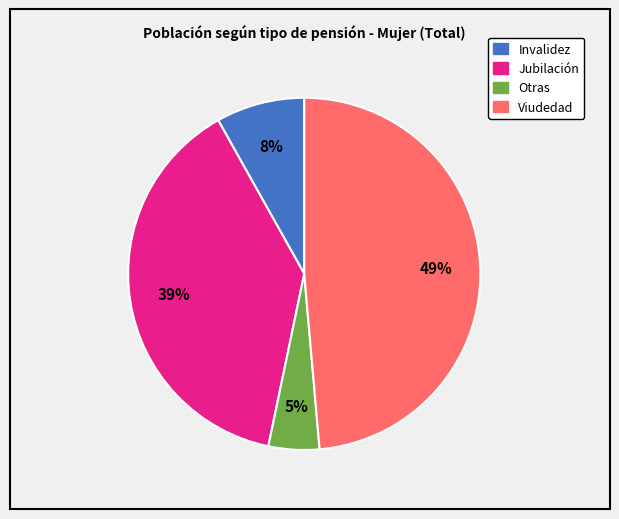

Is there any slice that represents more than half of the pie?

No